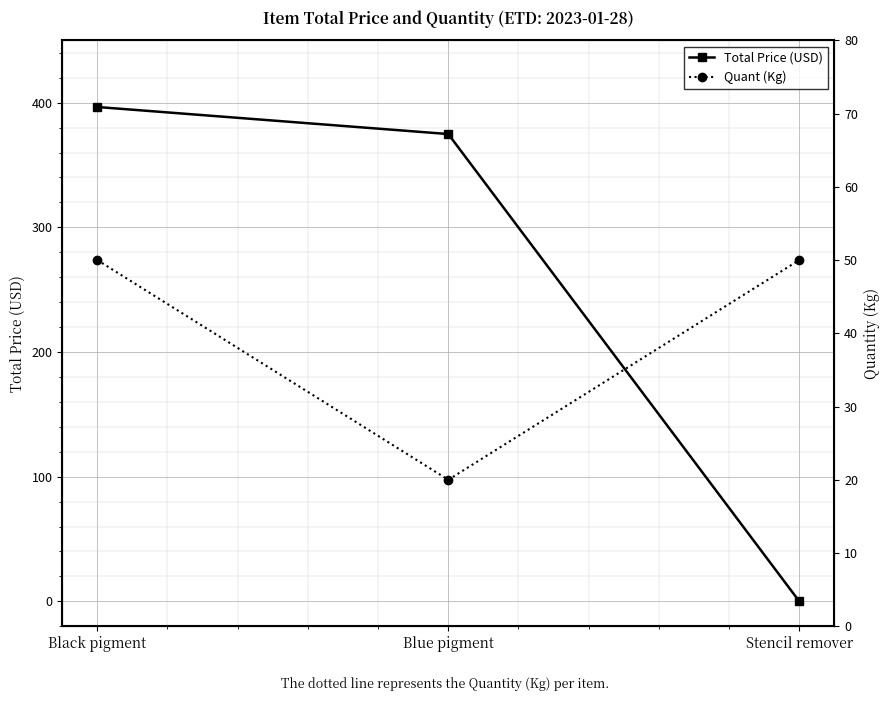

At which category is the sum across all series the highest?

Black pigment